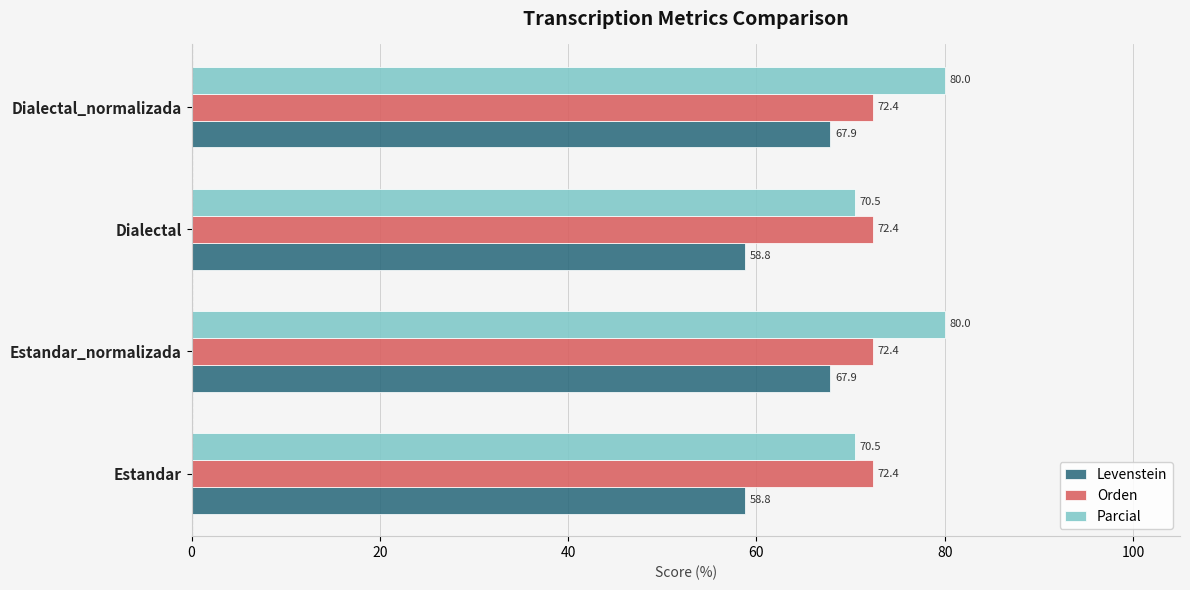

What is the total value across all series at Dialectal?

201.7